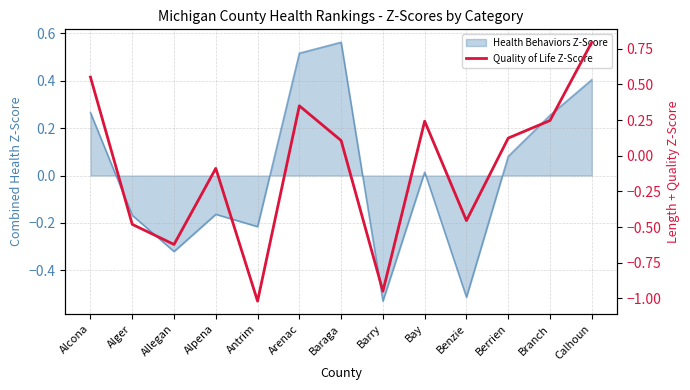

True or false: the data has more than 0 interior local peaks.

True